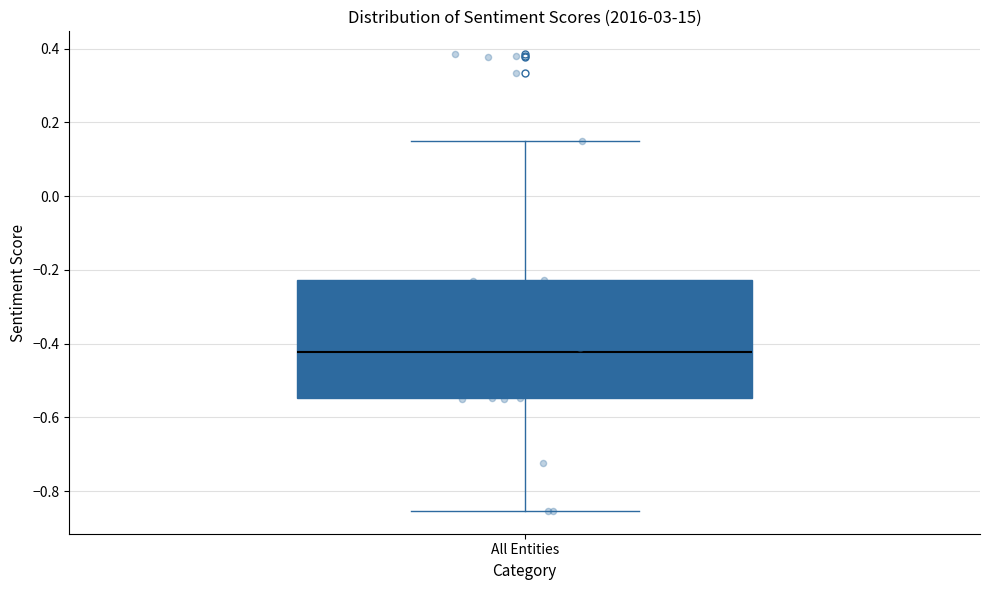

Transcribe this box plot: give where the median line is, the range the box spans, and where the two whiskers end, as read against the y-axis. The values are not printed on the chart, so give them approximately, as read against the axis.

median -0.42, box -0.54 to -0.22, whiskers -0.86 to 0.14